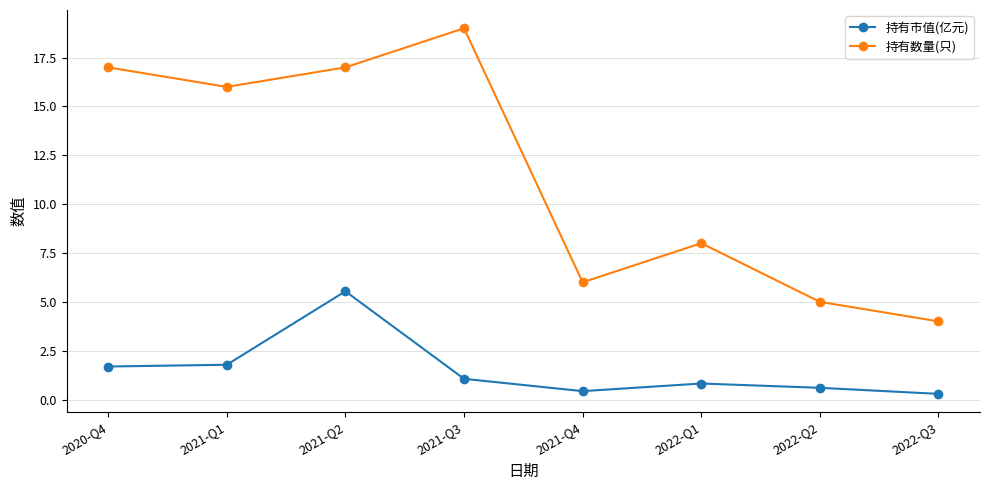

What is the difference between the highest and lowest values at 2021-Q3?

17.9